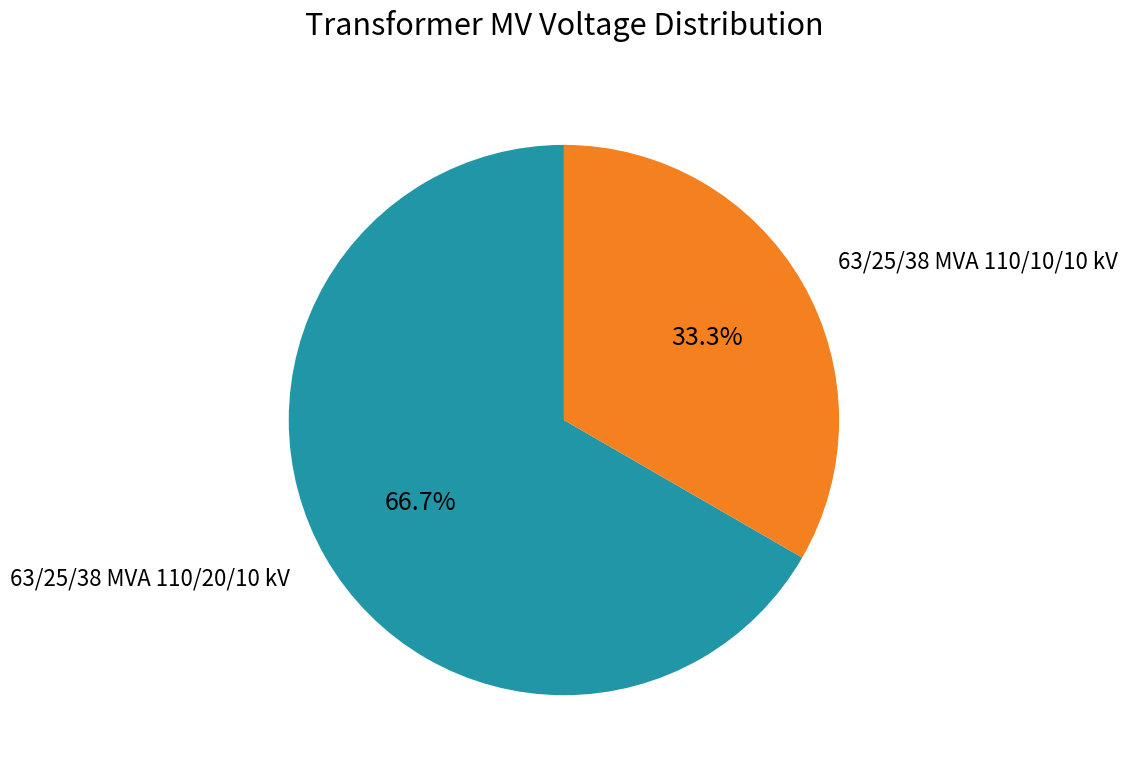

Is there any slice that represents more than half of the pie?

Yes